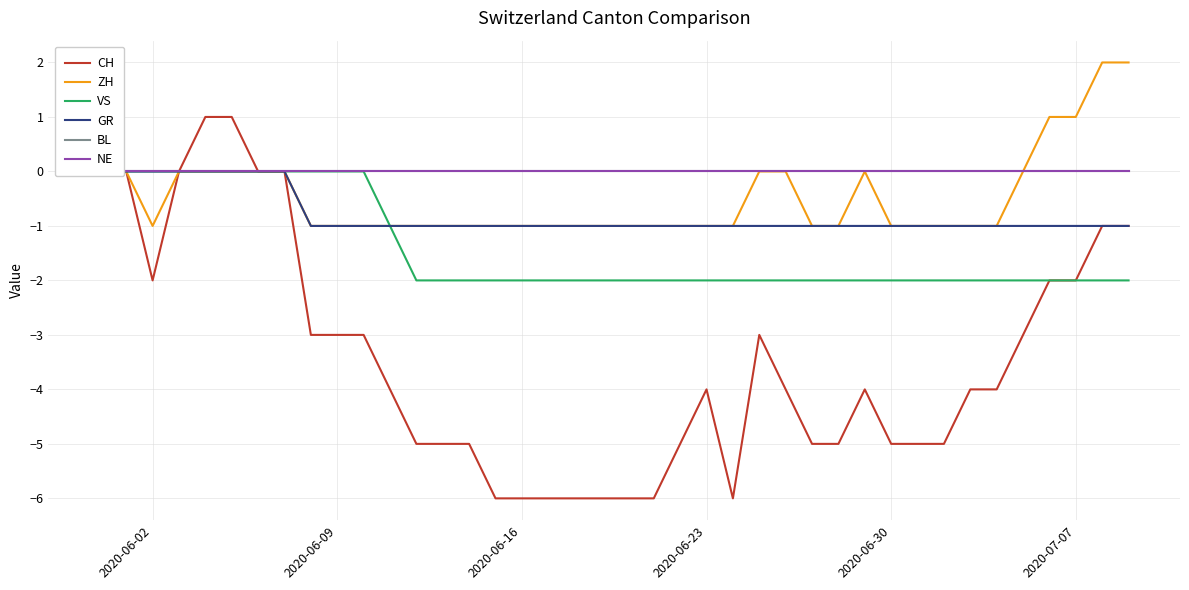

The ZH series shows -1 at 2020-06-23. True or false?

True